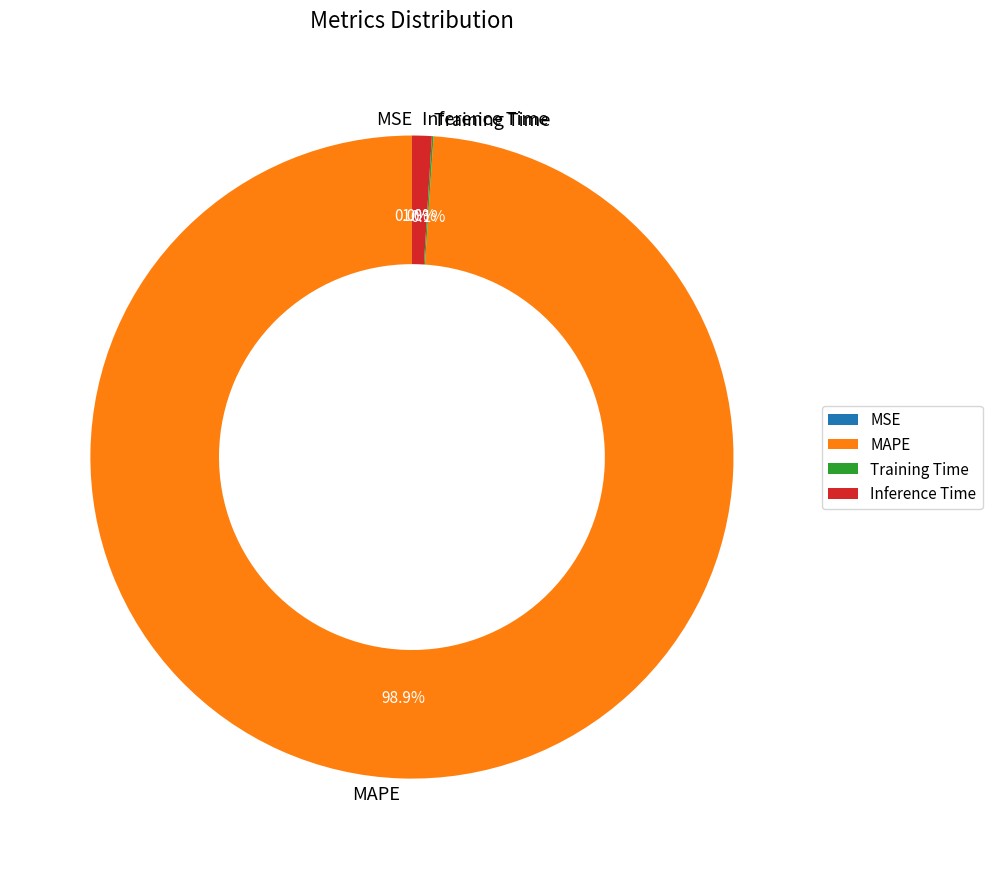

Which category has the smallest portion of the pie?

MSE